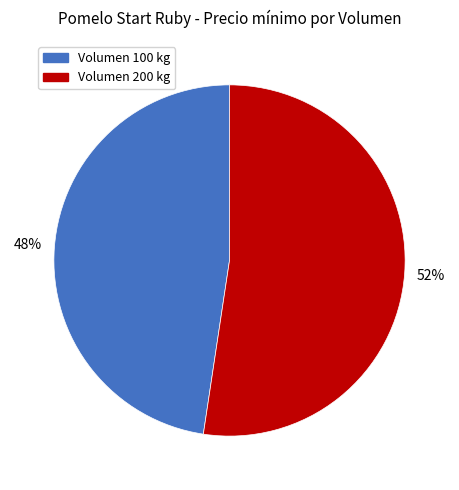

How many slices are in this pie chart?

2